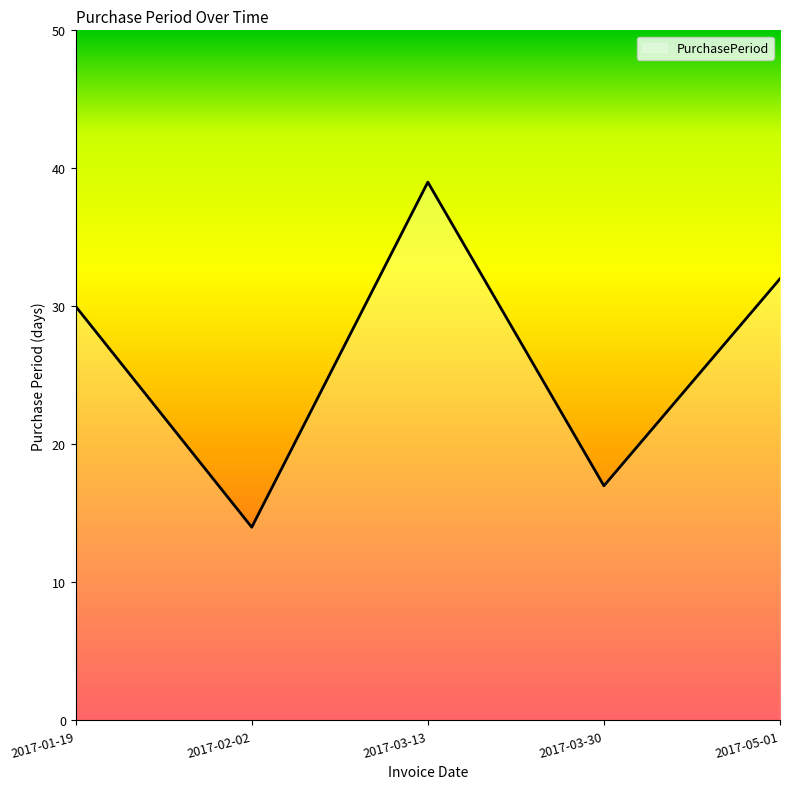

What is the change in value from 2017-01-19 to 2017-03-30?

-13